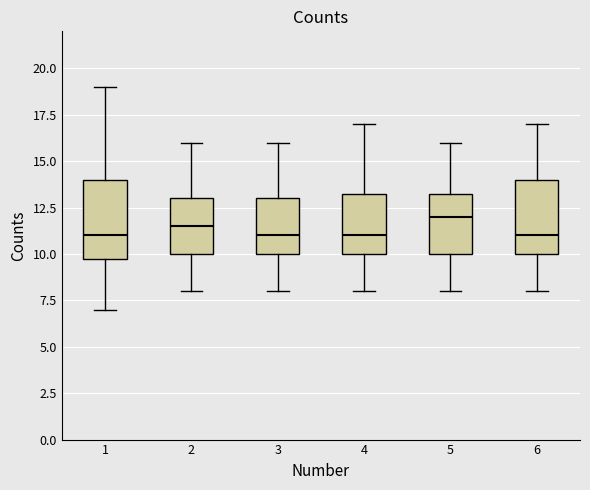

Where does the lower whisker of the box at x = 5 end on the y-axis? The values are not printed on the chart, so give them approximately, as read against the axis.

8.0